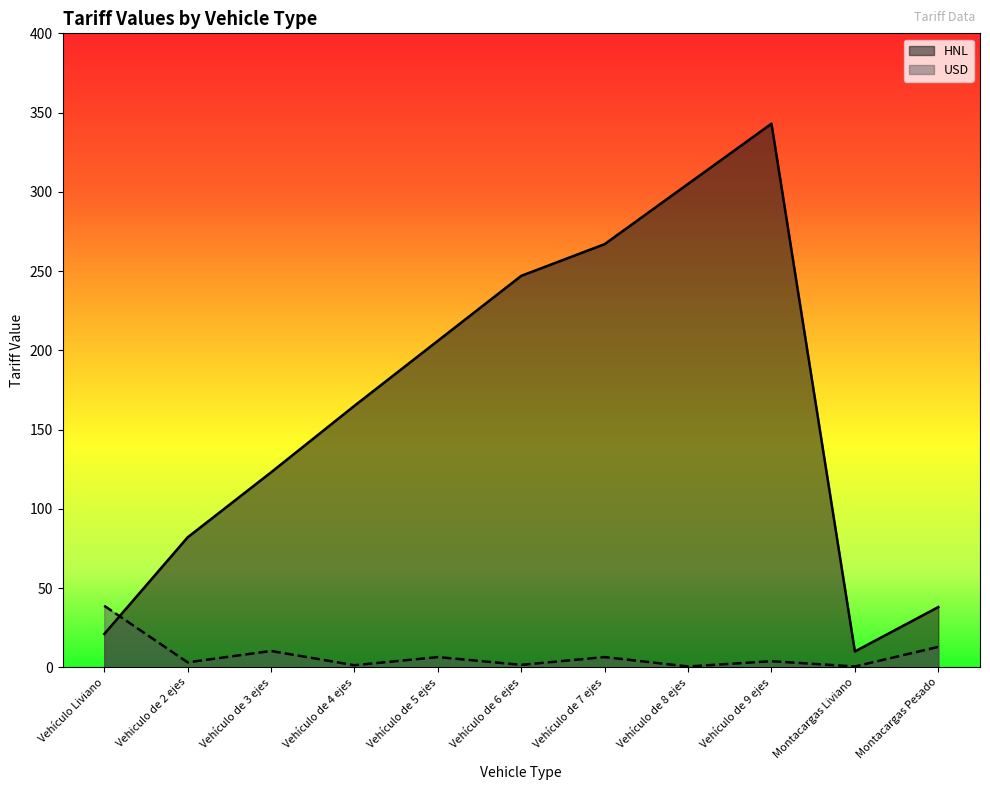

Is the value of USD at Vehículo de 9 ejes greater than the value of HNL at Vehículo de 3 ejes?

No